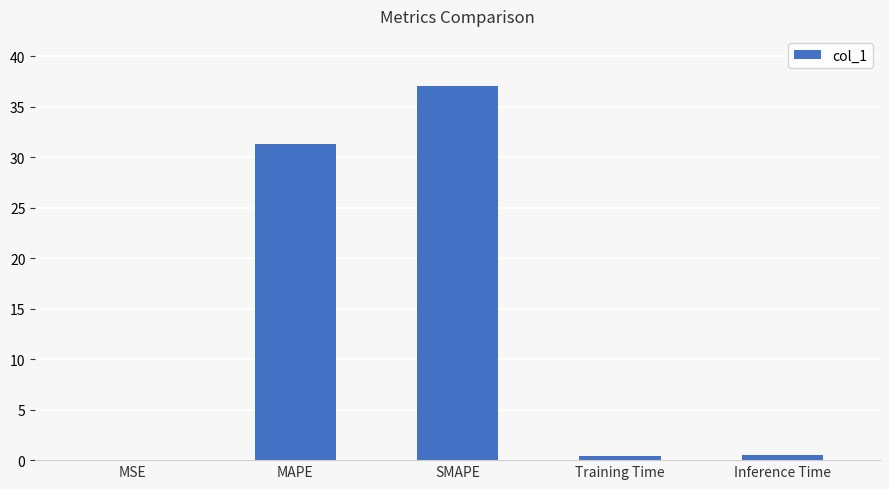

What is the greatest value displayed?

37.1